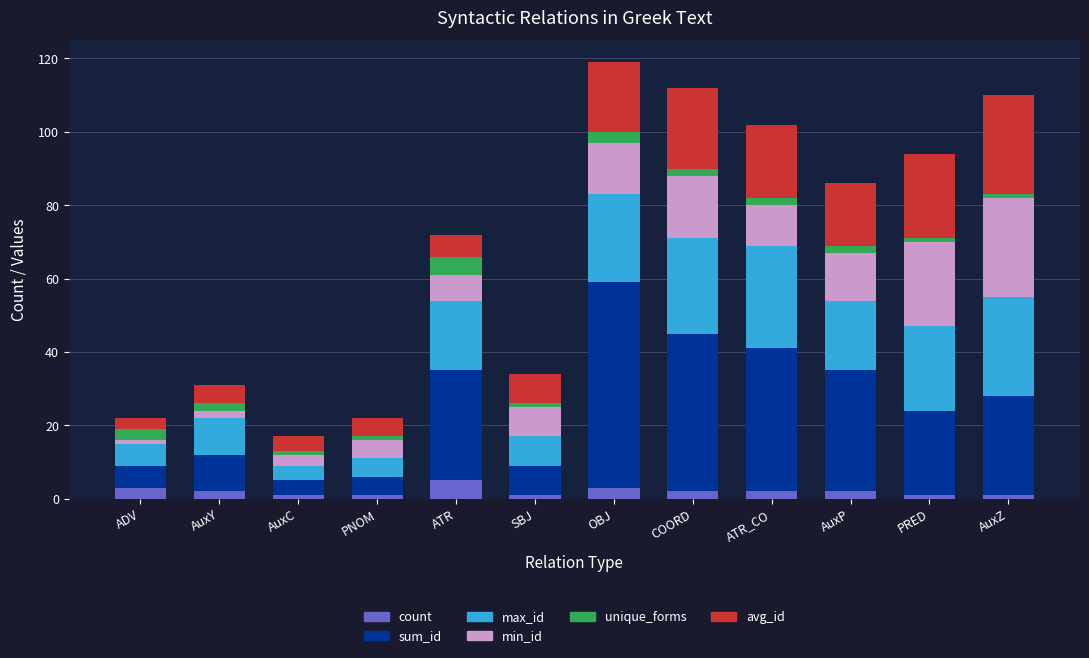

What are all the series names shown in the legend?

count, sum_id, max_id, min_id, unique_forms, avg_id